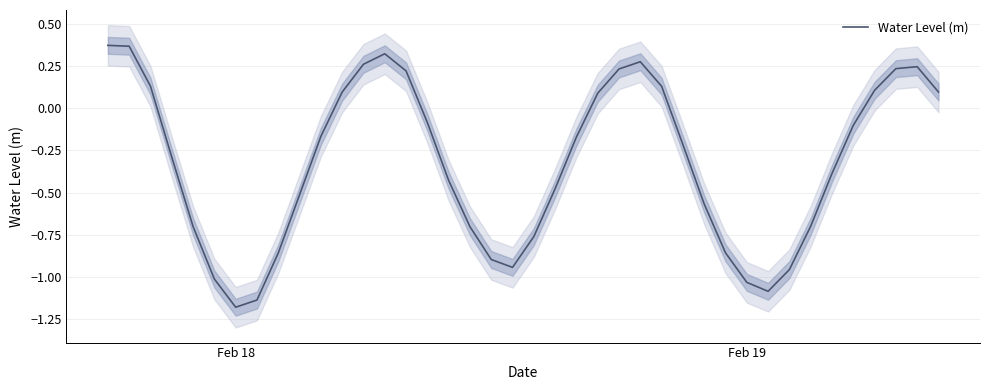

Where is the first local minimum?

Feb 18